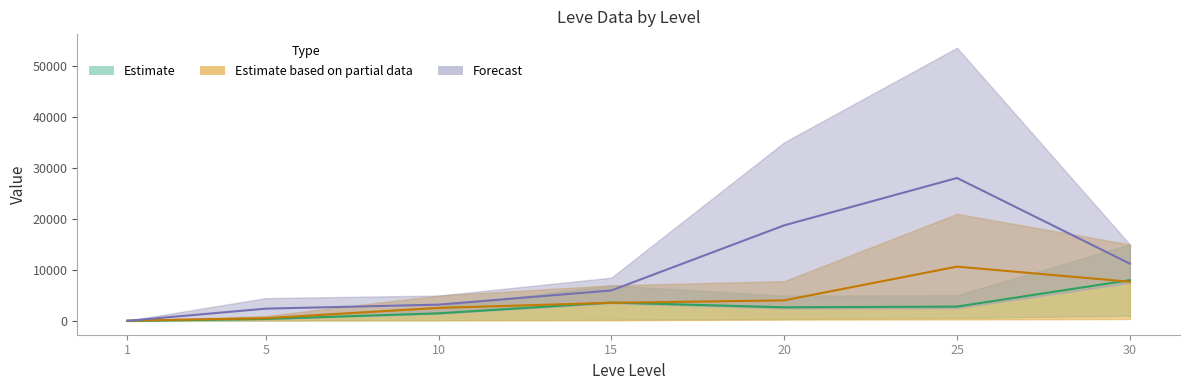

Between 15 and 20, which series saw the biggest shift?

LevePriceHQ